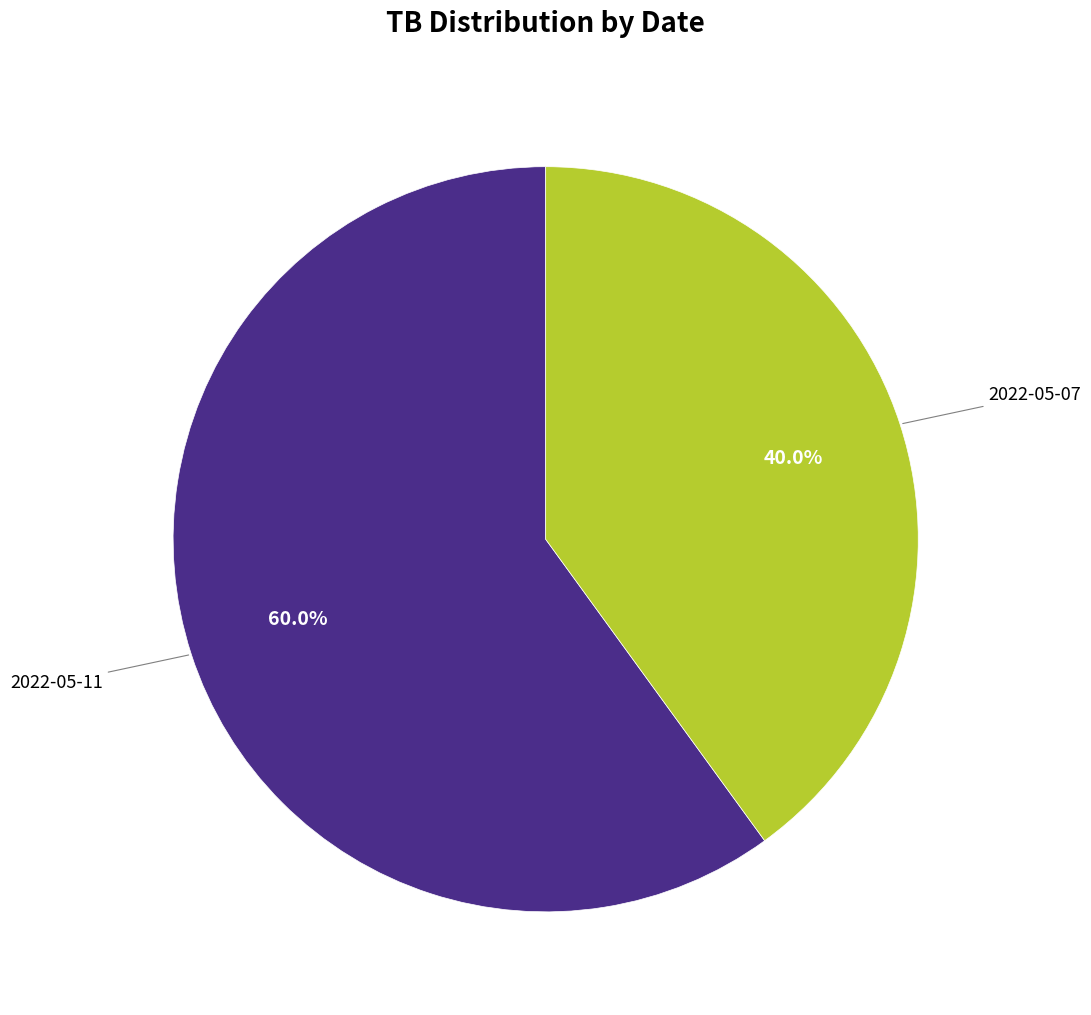

Which category has the biggest portion of the pie?

2022-05-11